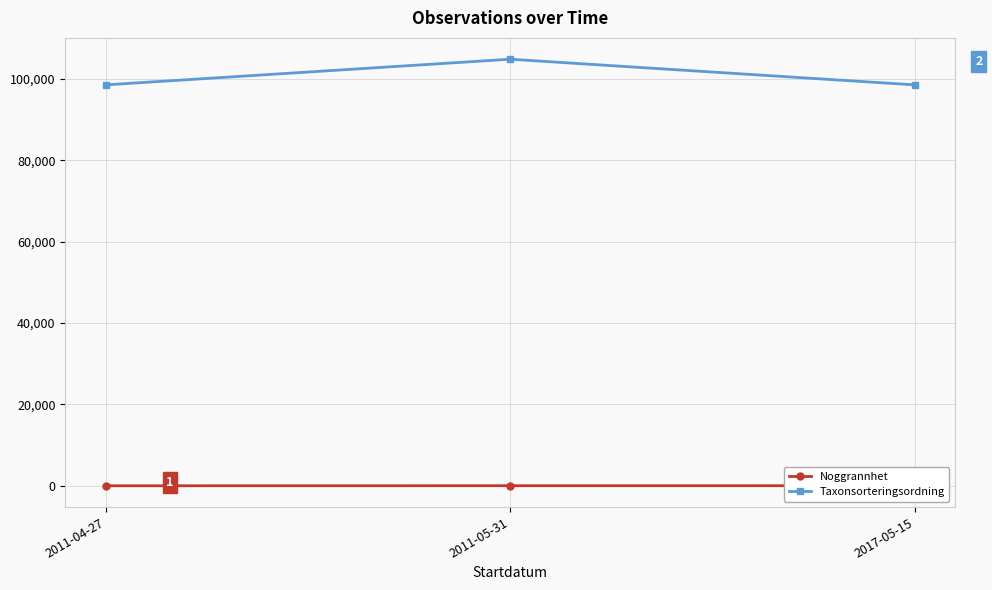

Reading left to right, what are all the values shown in this chart?

Noggrannhet: 10	25	30
Taxonsorteringsordning: 98536	104838	98536